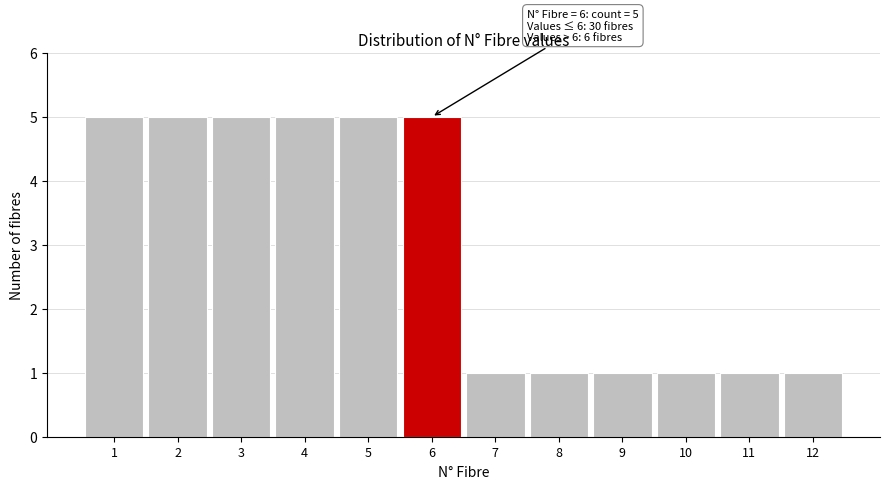

Reading right to left, extract all data points from this chart.

12=1	11=1	10=1	9=1	8=1	7=1	6=5	5=5	4=5	3=5	2=5	1=5